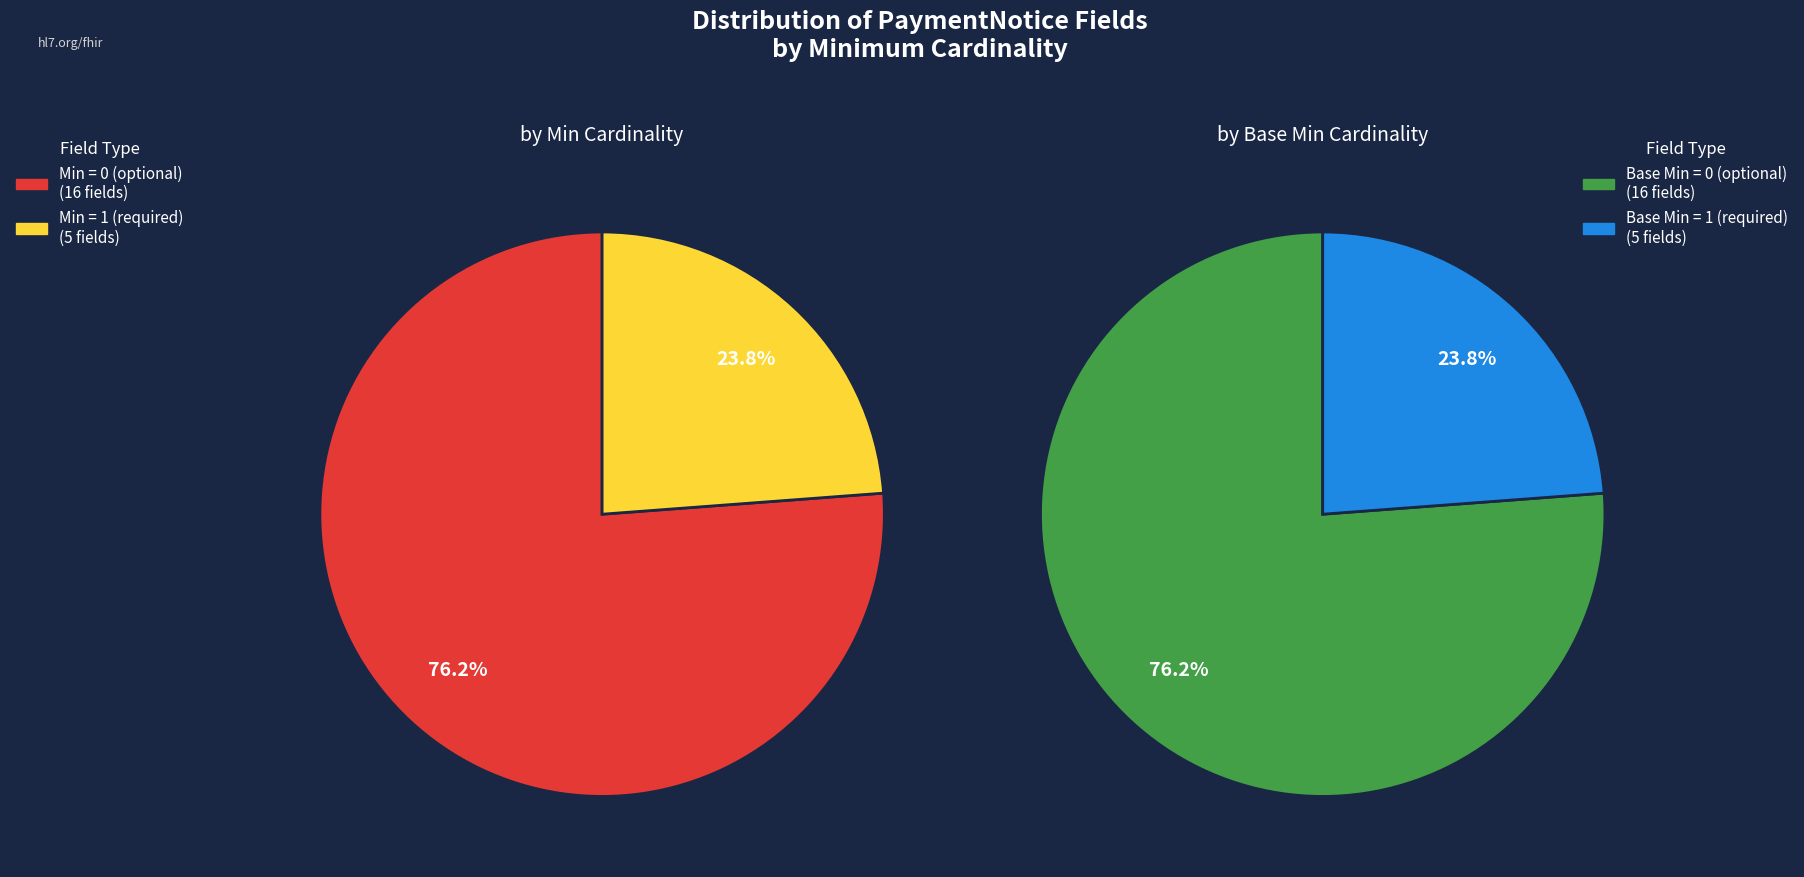

Which series has the largest range (max minus min)?

by Min